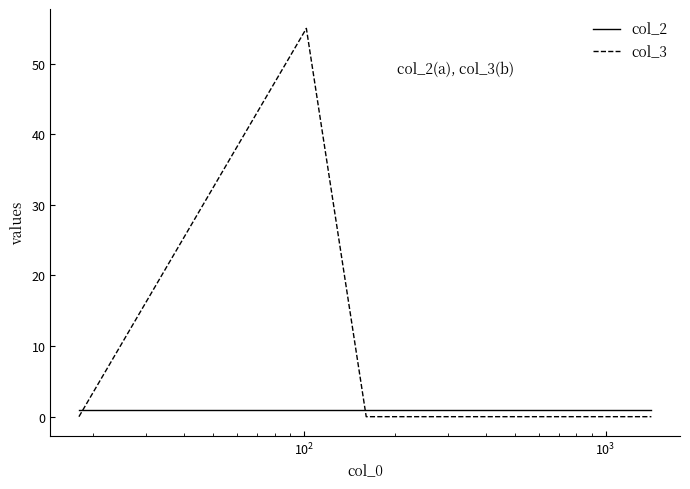

What is the difference between the maximum and minimum values in the col_3 series?

55